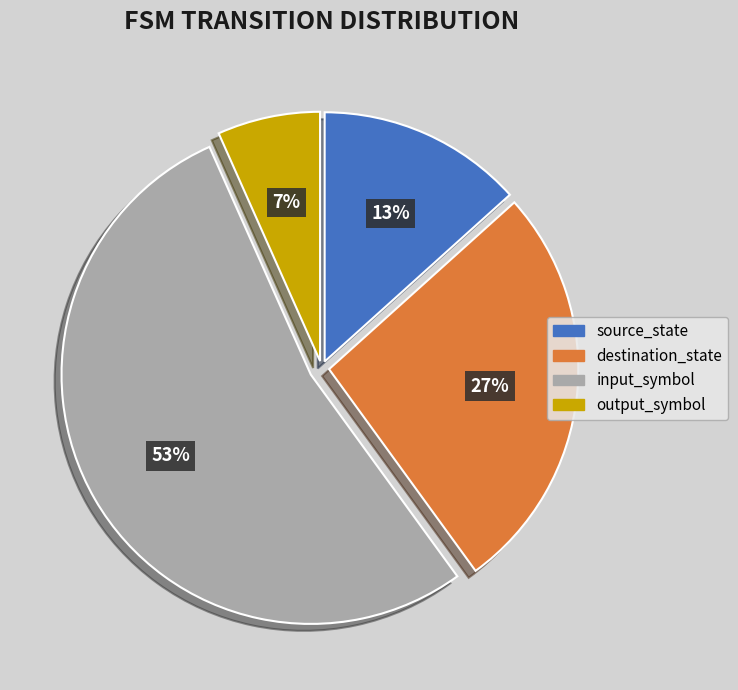

How many slices are in this pie chart?

4